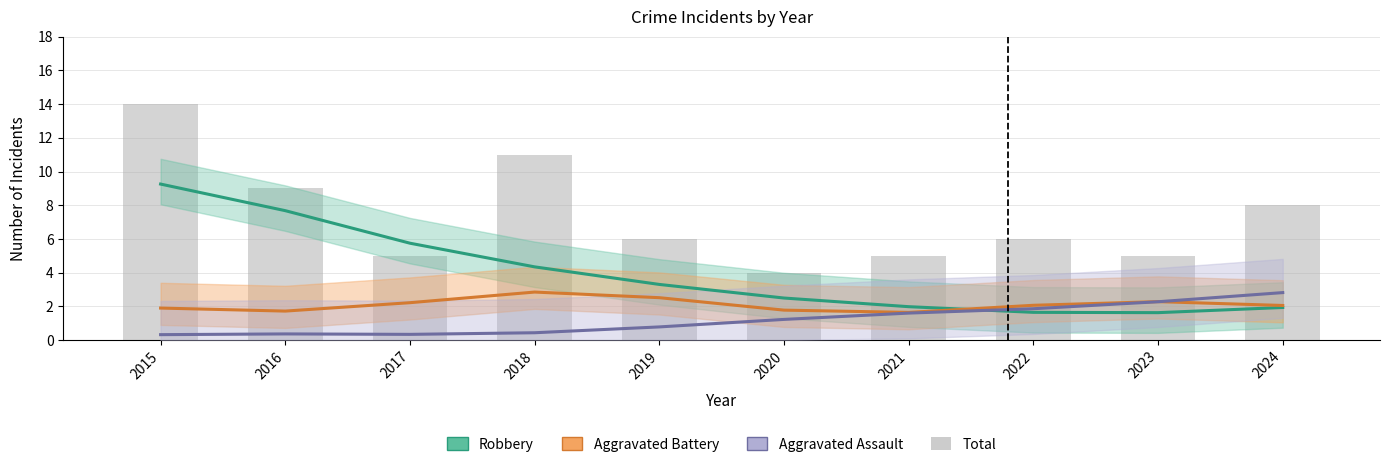

What is the value of the Total bar at the 9th from the left?

5.0